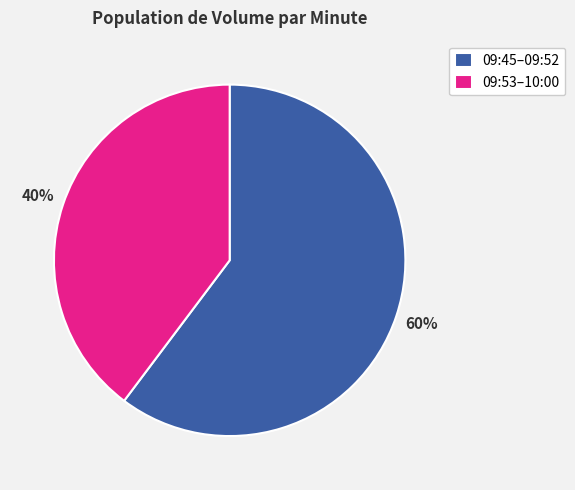

Which slice represents more than half of the pie?

09:45–09:52